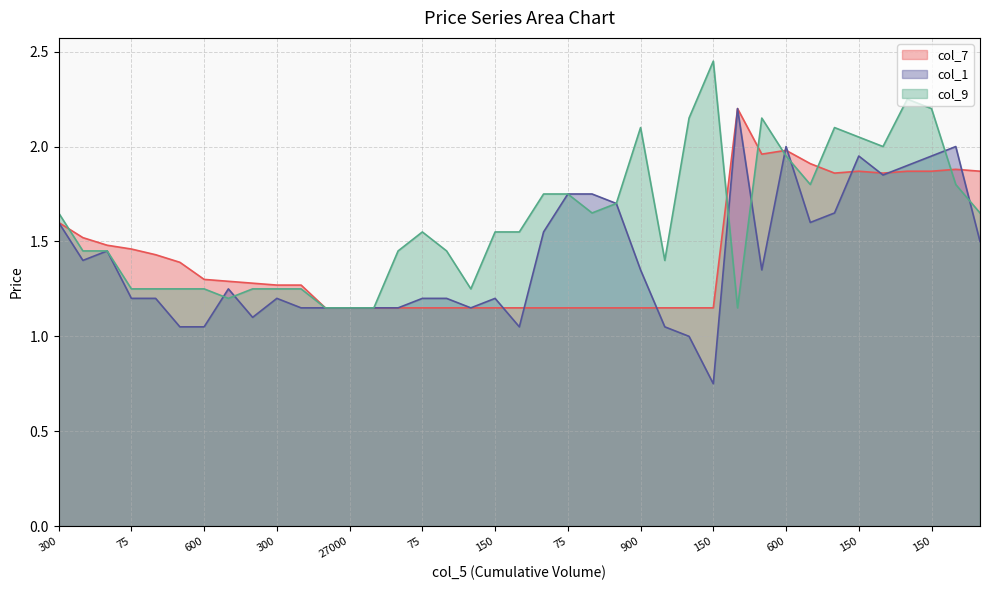

How many interior local valleys does the col_9 series have?

7